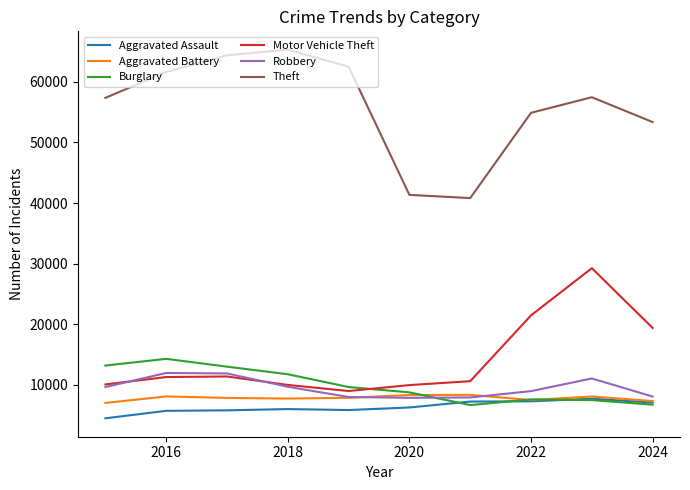

True or false: Burglary and Theft cross at least once.

False